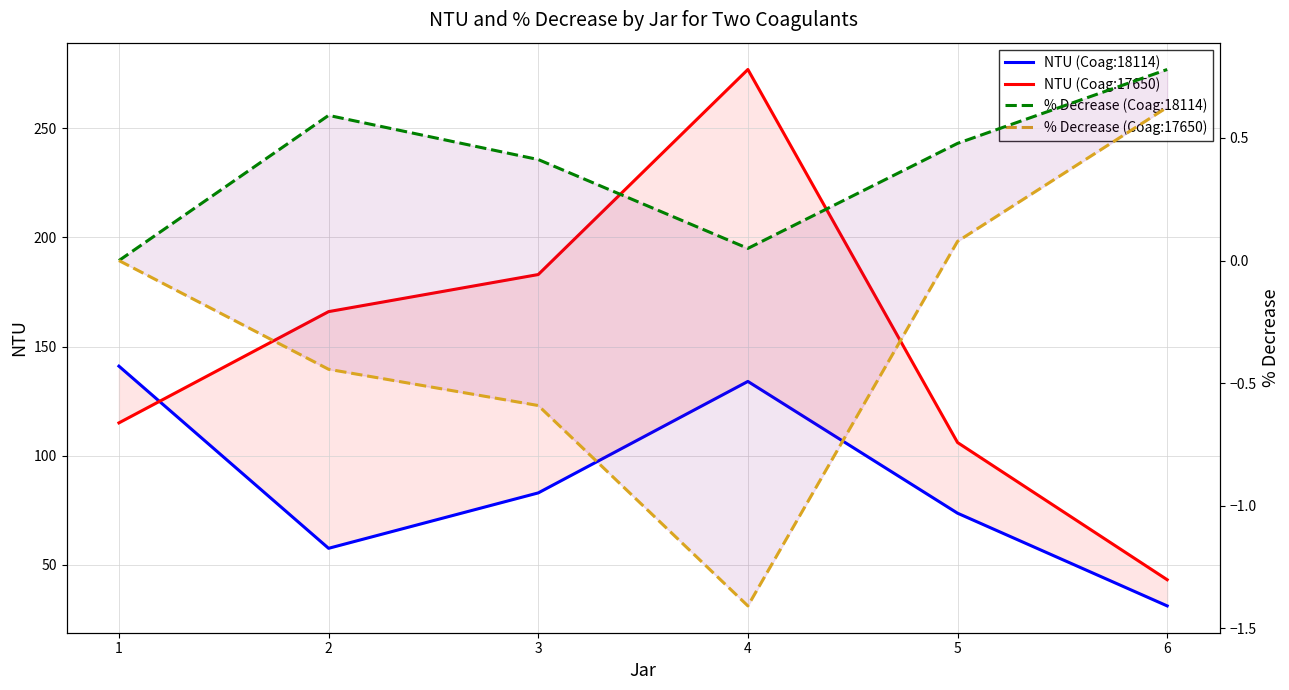

How many lines are shown in the chart?

4